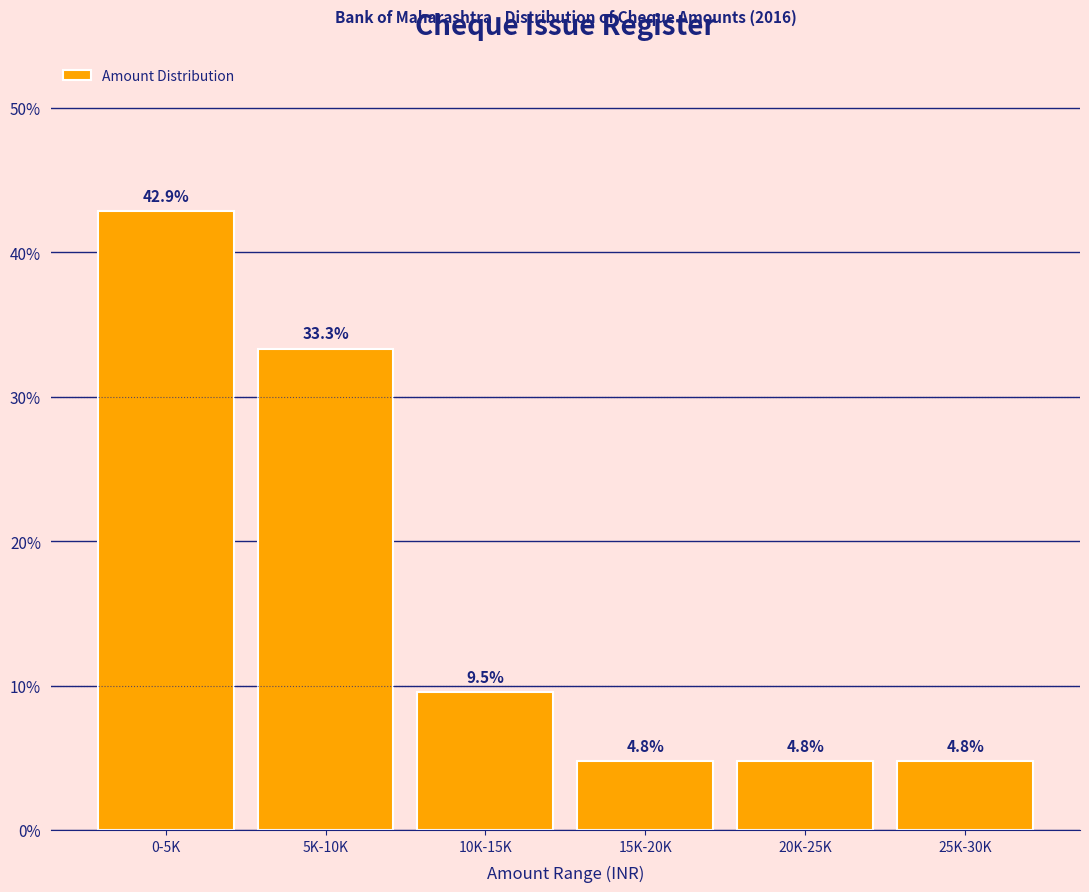

Reading left to right, what are all the values shown in this chart?

0-5K=42.9	5K-10K=33.3	10K-15K=9.5	15K-20K=4.8	20K-25K=4.8	25K-30K=4.8